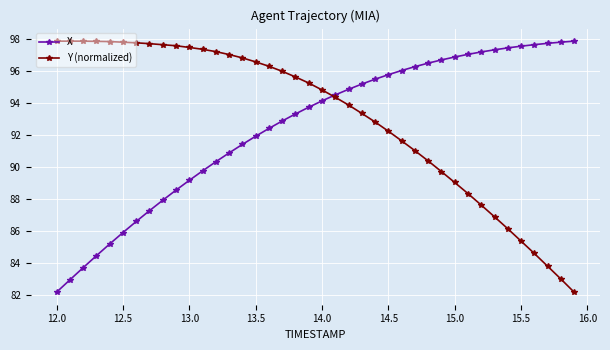

What is the sum of all X values?

3700.5